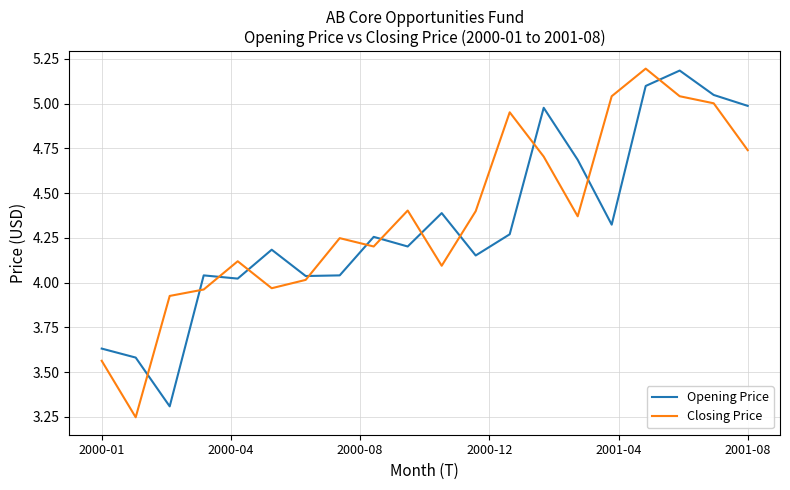

Which series has the largest total across all categories?

Closing Price